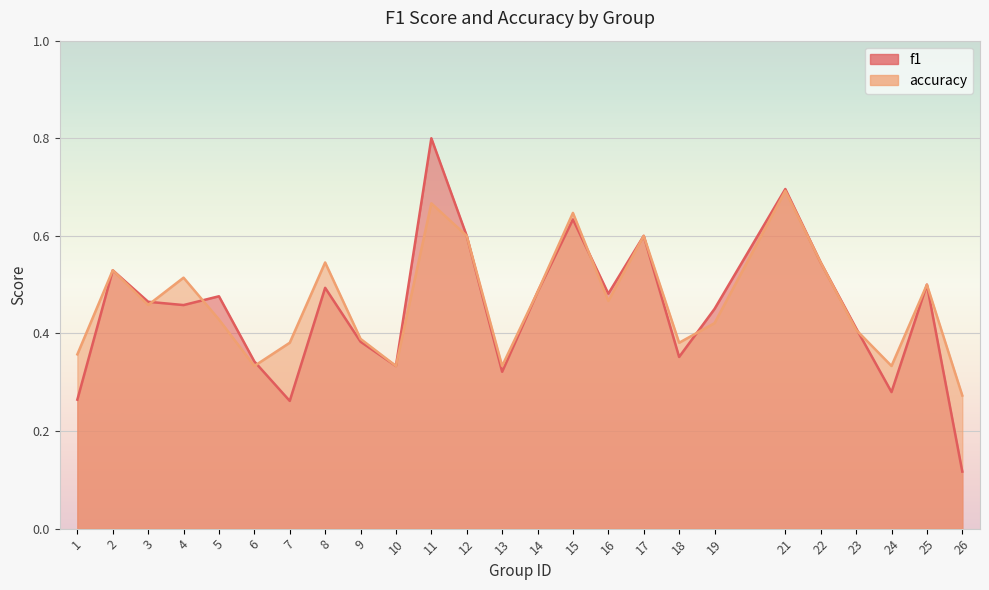

What is the value of the f1 point at the 15th from the left?

0.6